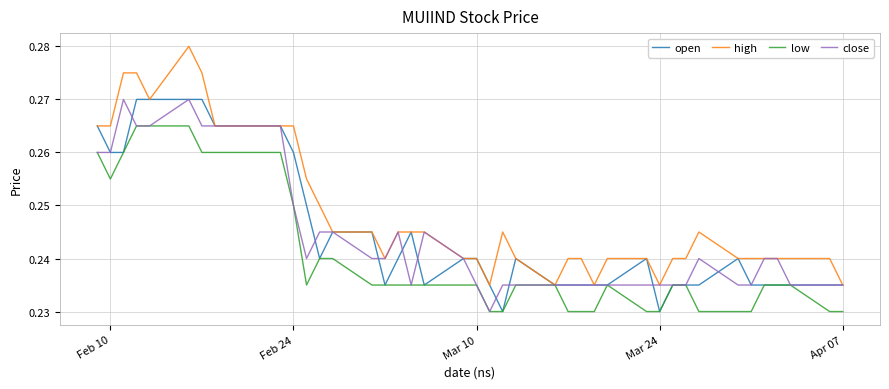

What are all the series names shown in the legend?

open, high, low, close